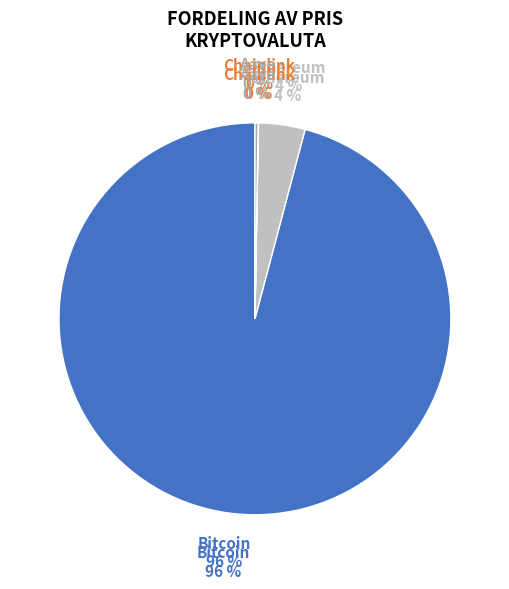

Which category has the smallest portion of the pie?

Chainlink